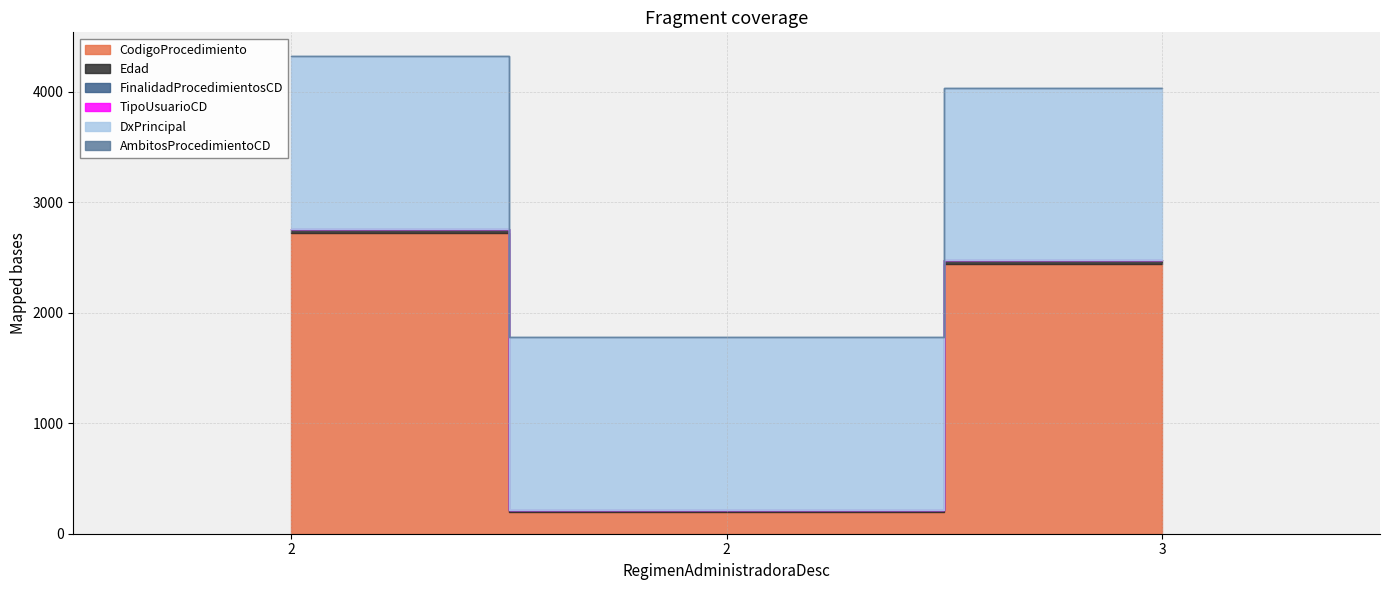

How many lines are shown in the chart?

6